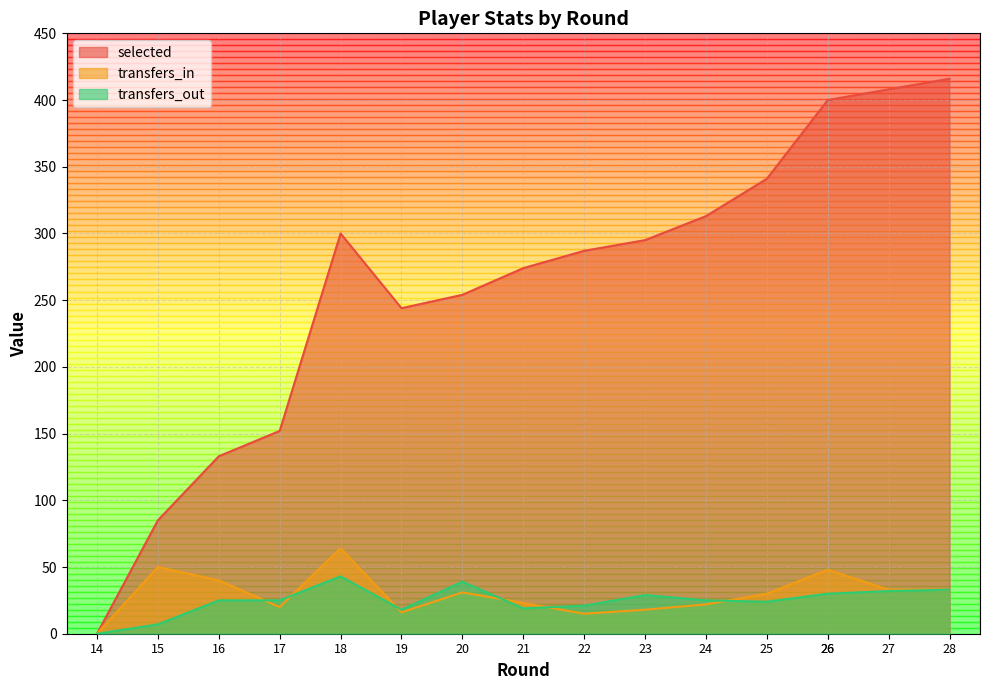

Is the value of transfers_in at 19 greater than the value of transfers_out at 17?

No